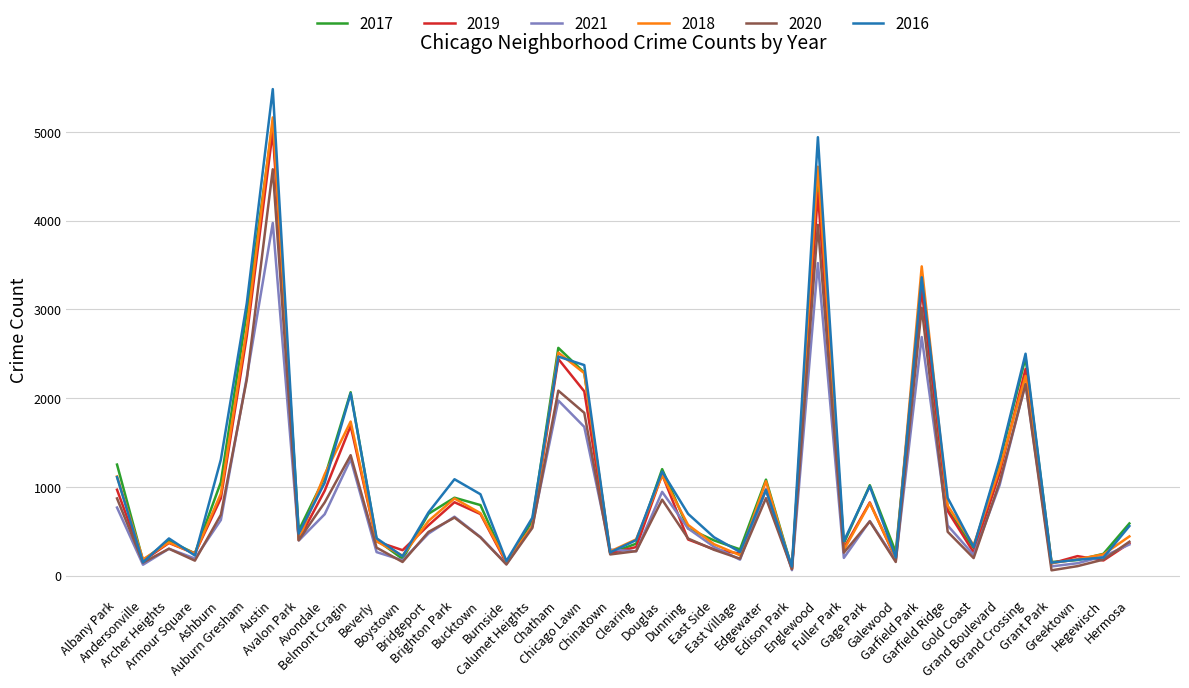

At which label is 2020 closest to 2319?

Auburn Gresham